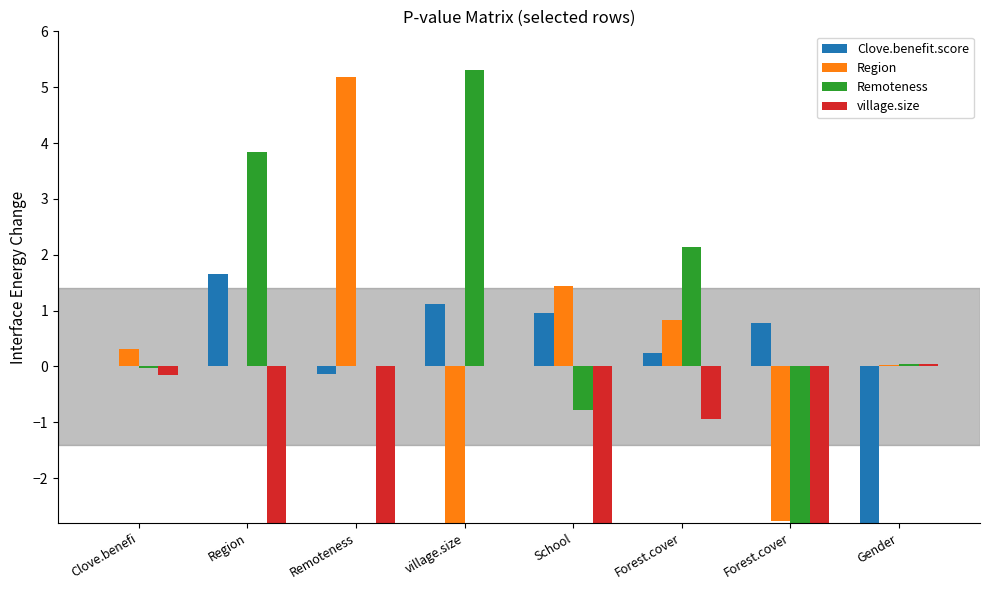

Is it true that Clove.benefit.score equals 1.7 at Region?

True